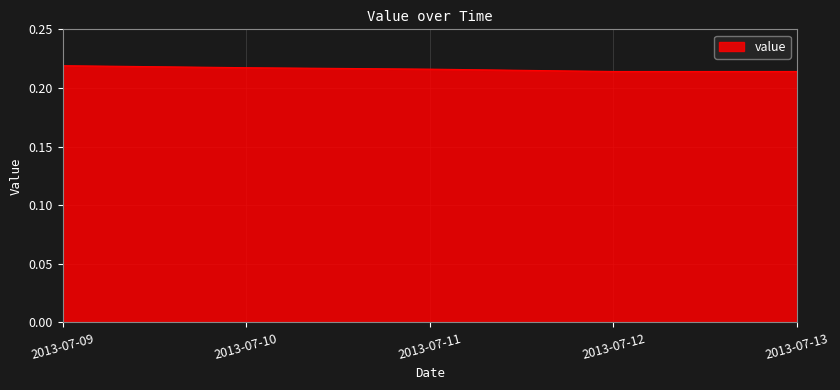

The chart shows a value of 0.1 at 2013-07-12. True or false?

False